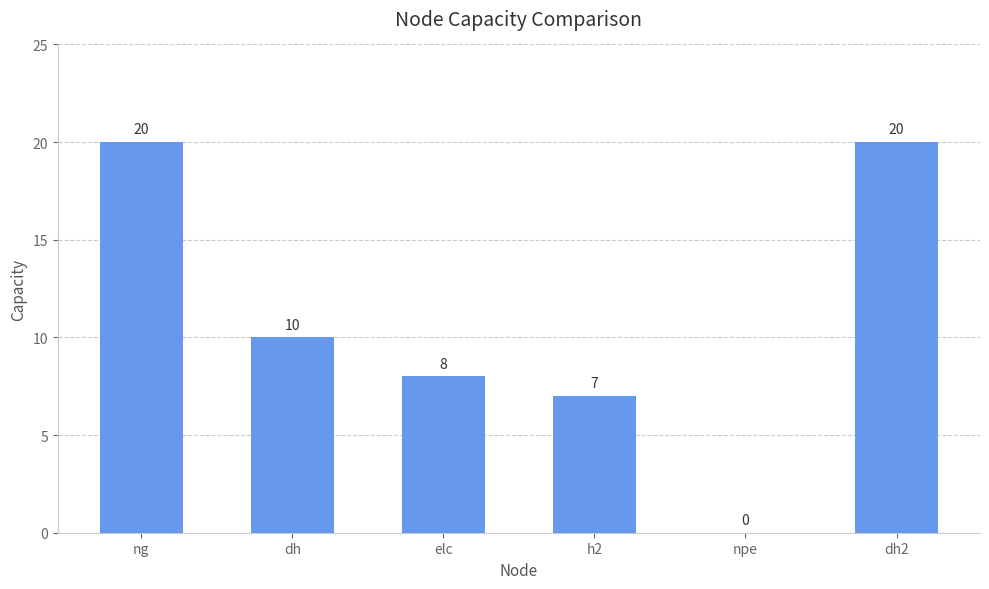

True or false: the data shows 10 at dh.

True